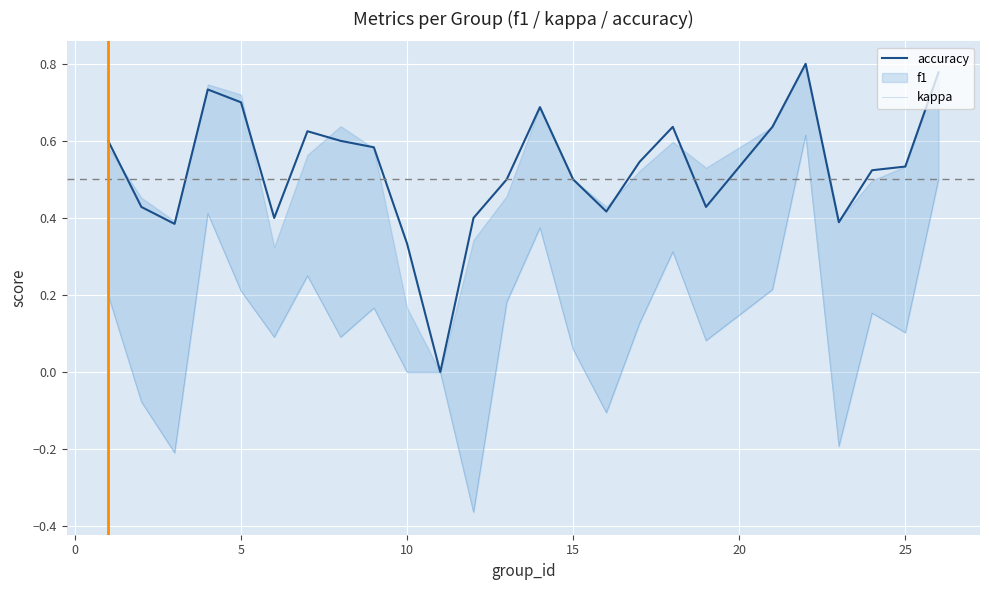

What is the greatest value displayed?

0.8